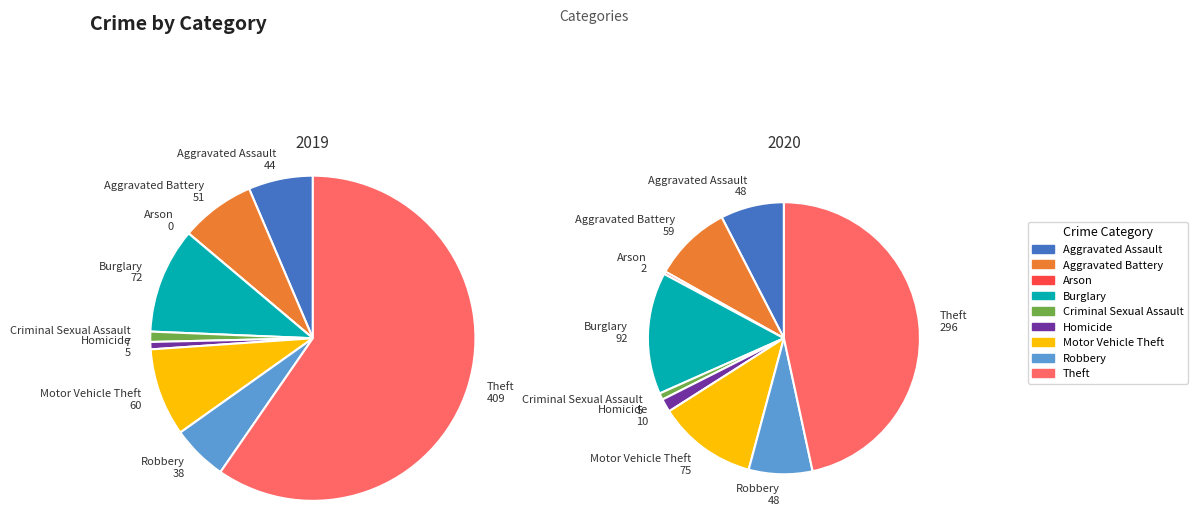

What percentage is the Burglary slice, to the nearest percent?

10%